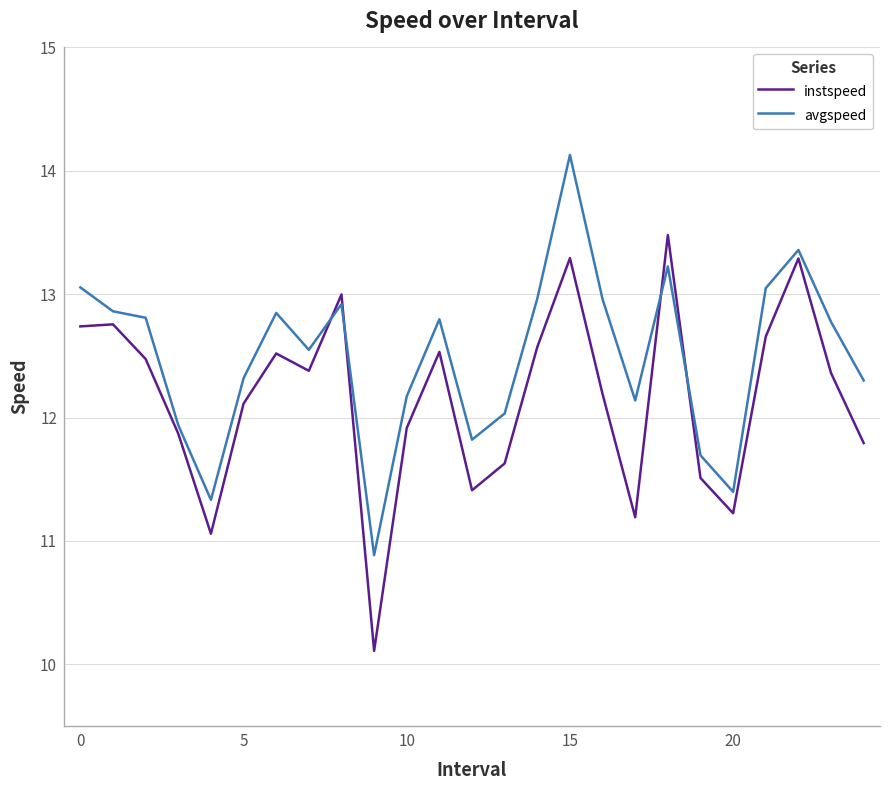

Which series has the largest total across all categories?

avgspeed